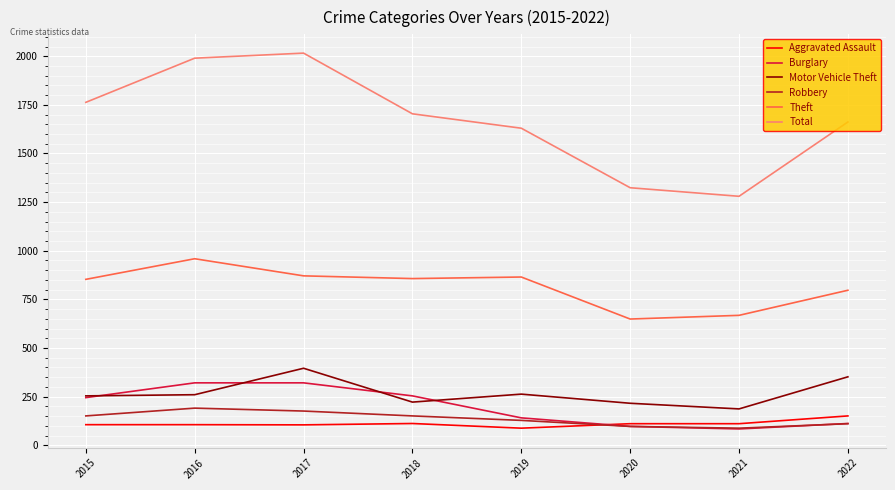

What is the difference between the Motor Vehicle Theft values at 2022 and 2020?

136